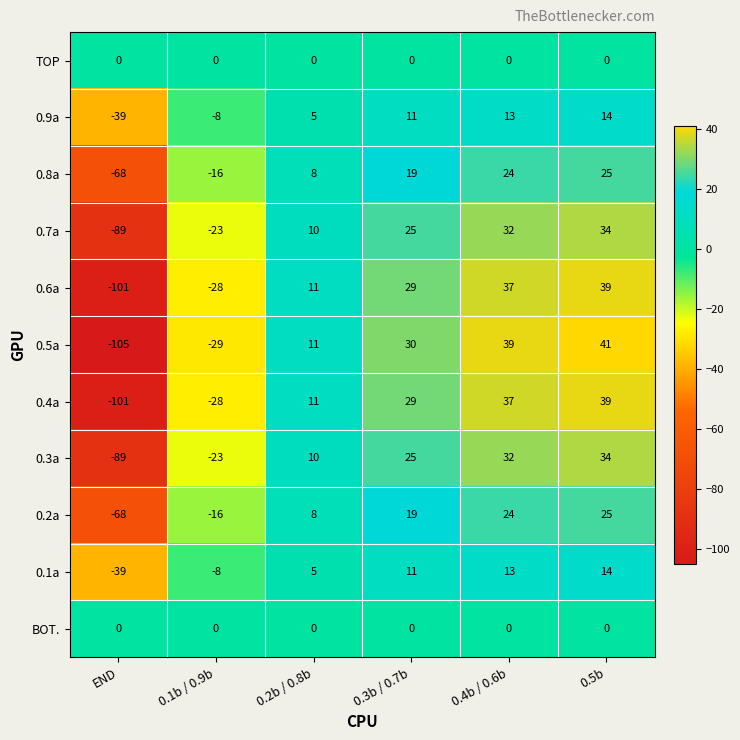

The BOT. series shows 0 at END. True or false?

True